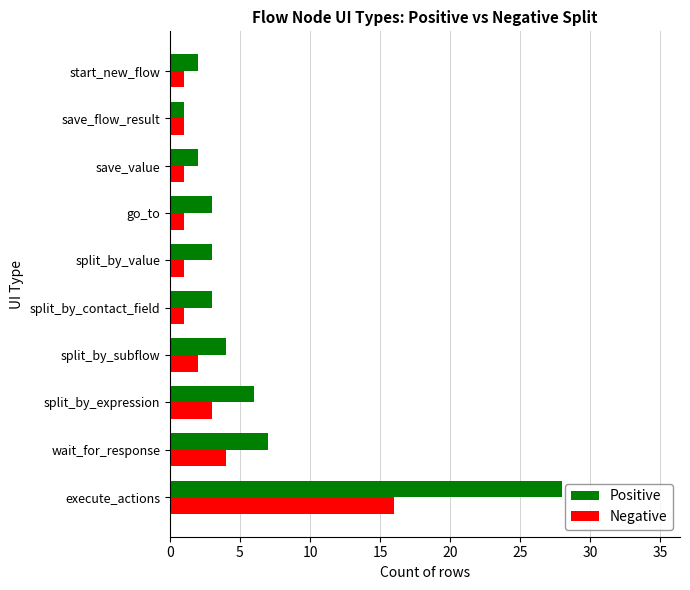

List the series in order of their overall mean, lowest first.

Negative, Positive